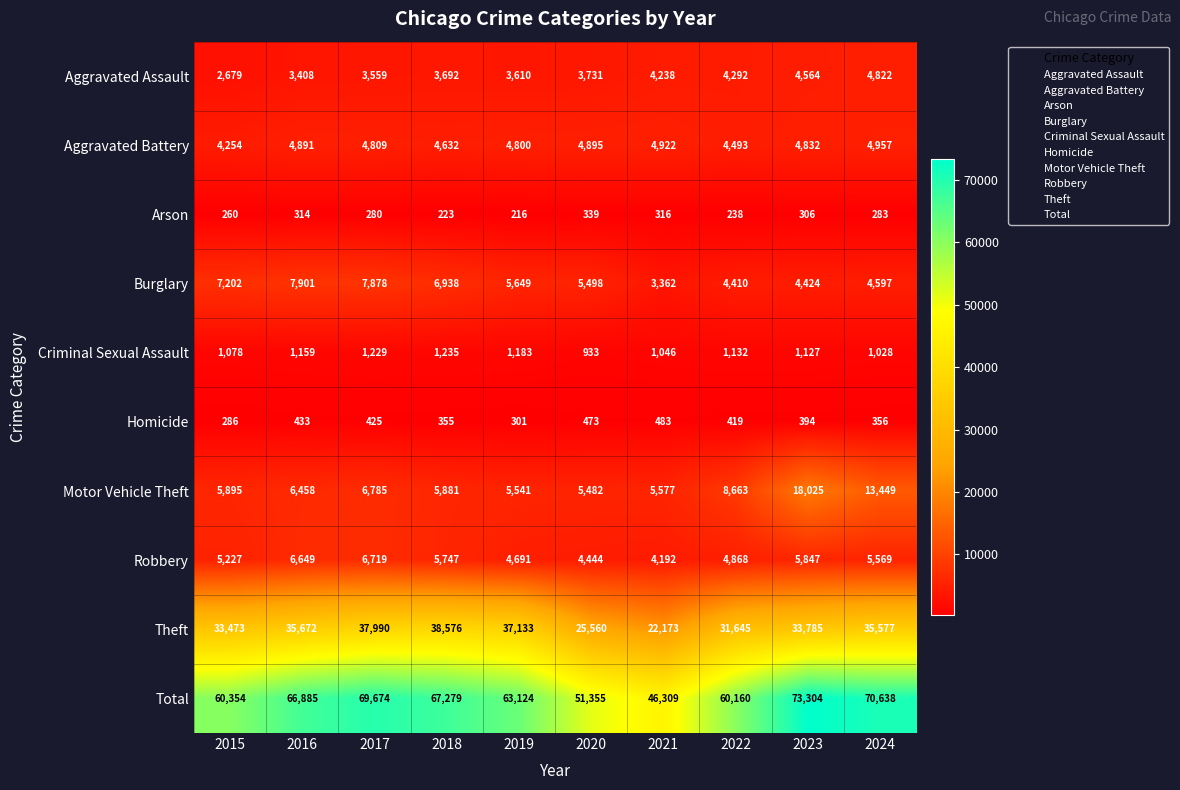

Count the number of data series in this chart.

10